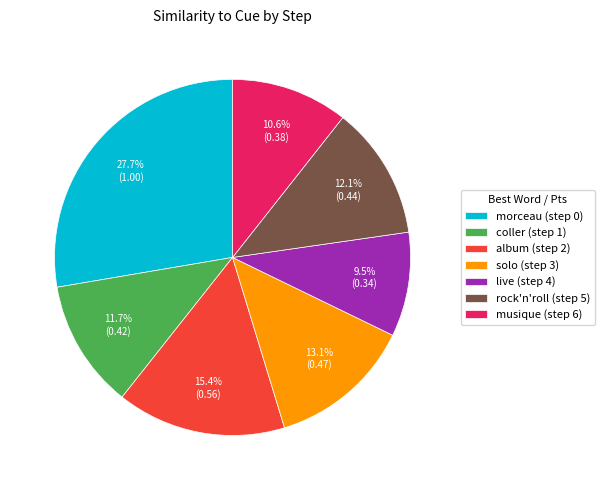

How many slices are in this pie chart?

7